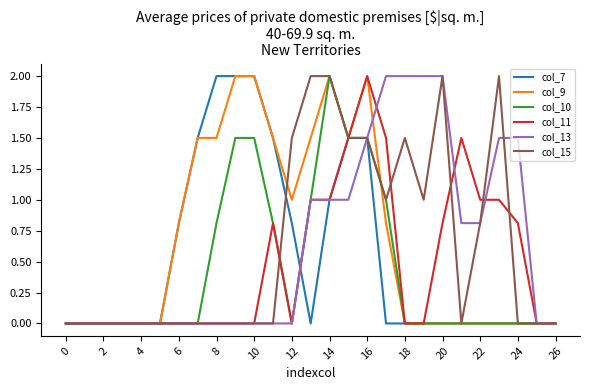

What is the maximum value shown in the chart?

2.0